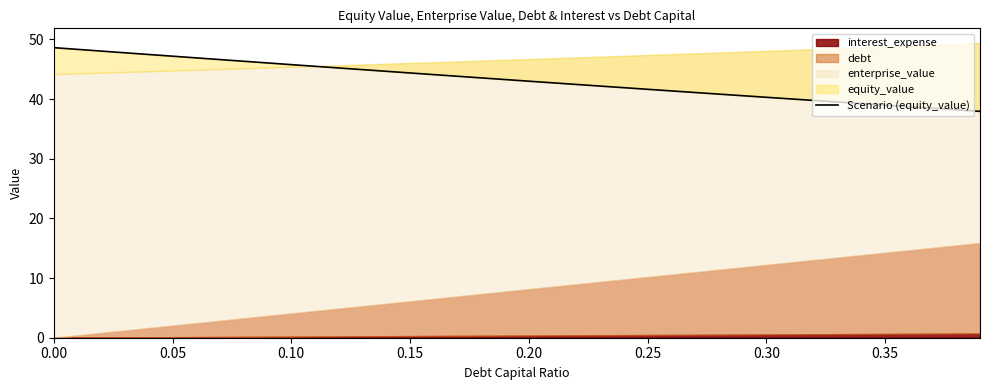

True or false: there are more than 2 points higher than both neighbors.

False